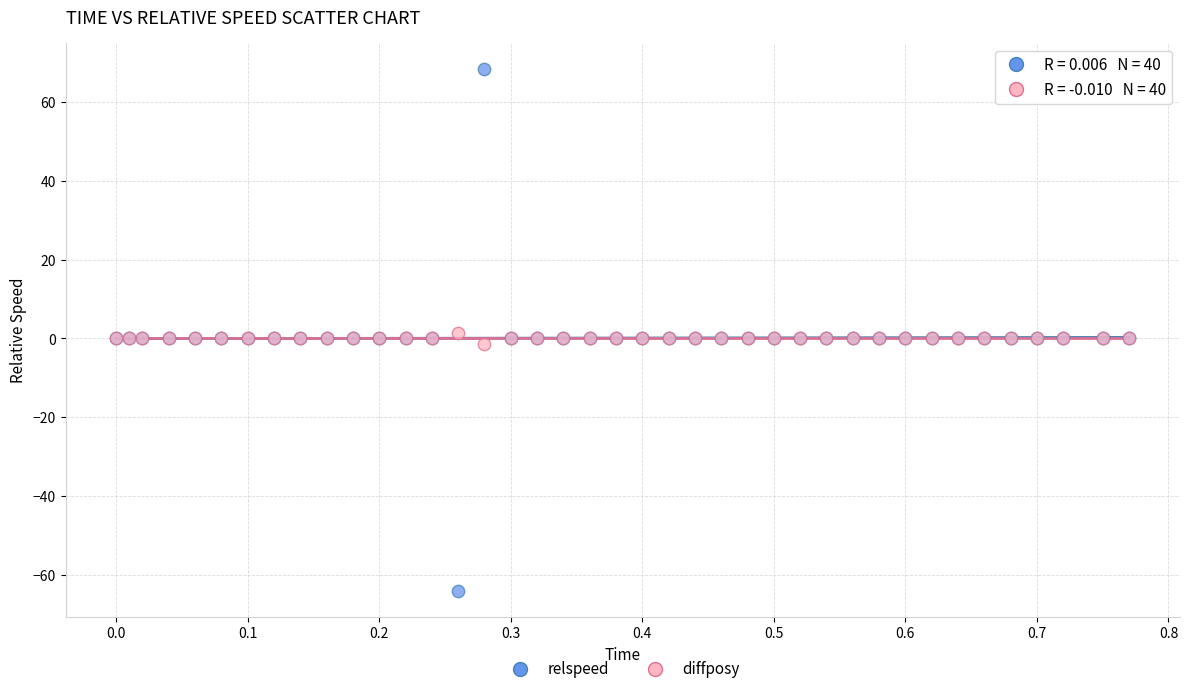

Which series contains the highest Y value?

relspeed